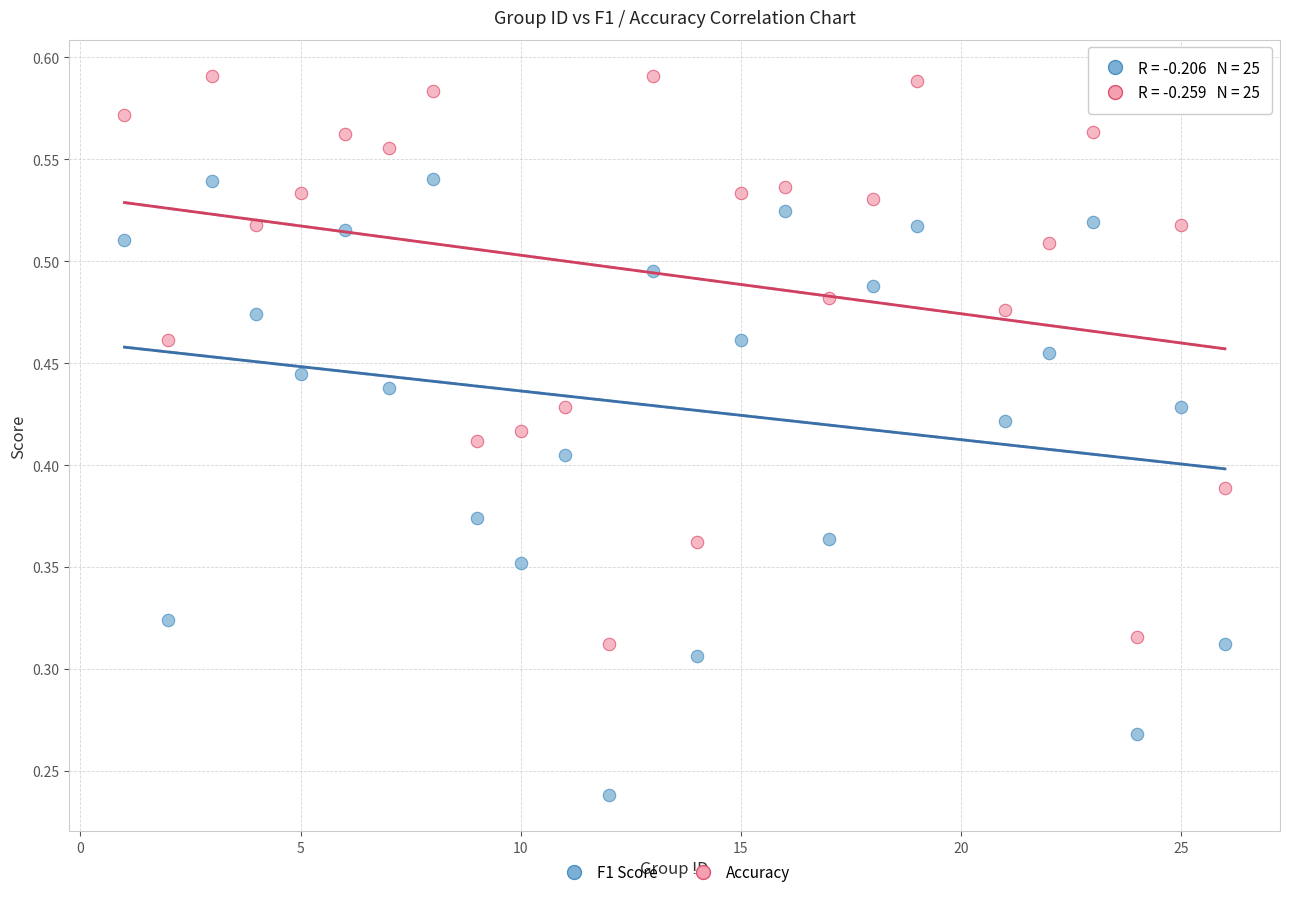

Which series reaches the maximum Y coordinate?

Accuracy